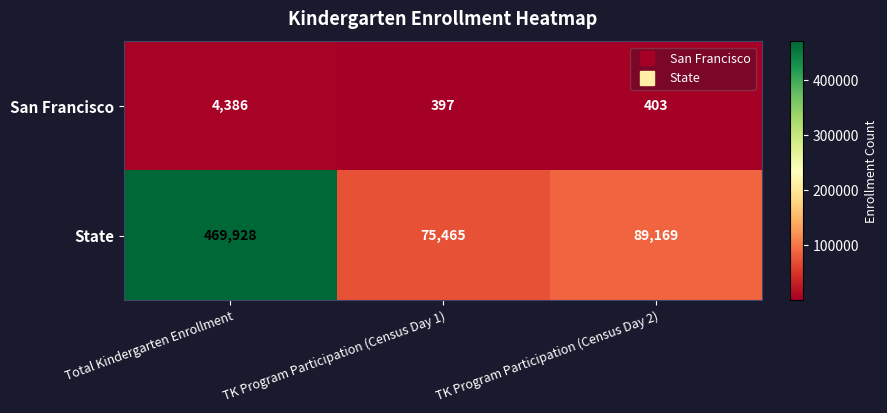

At how many categories does at least one series exceed 67900?

3